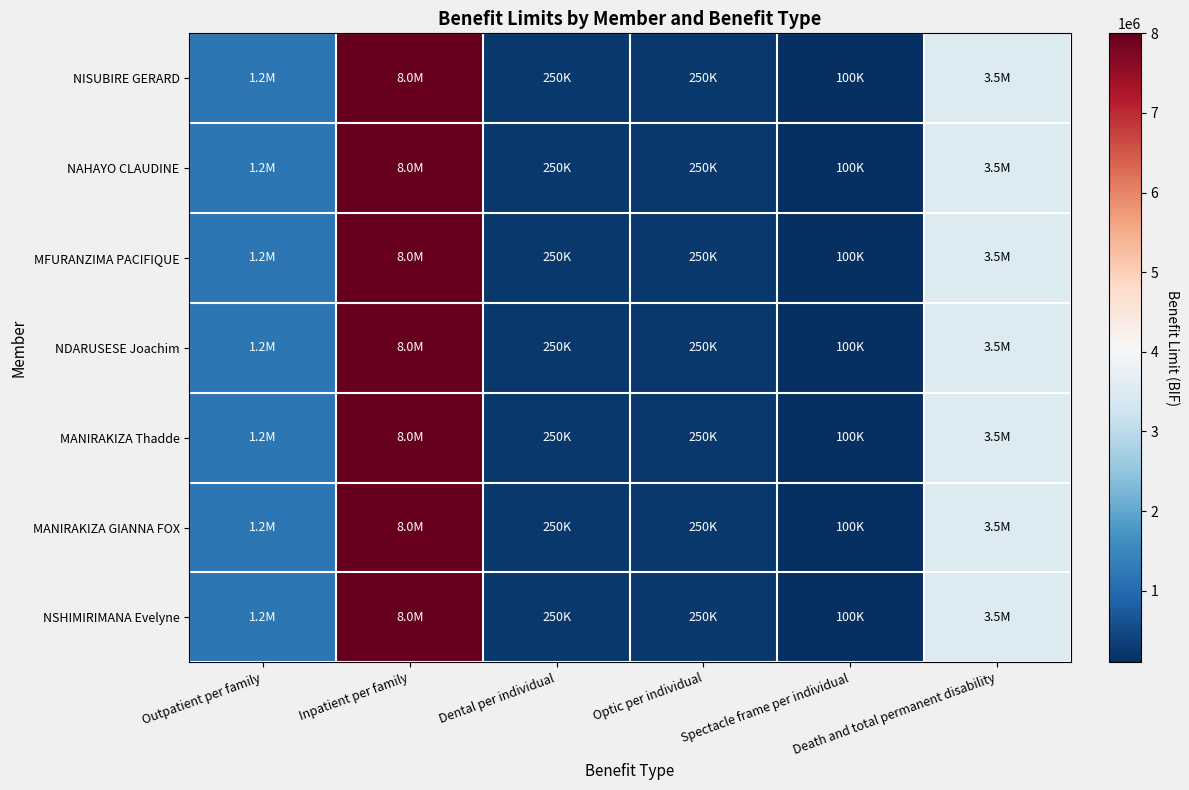

Count the number of data series in this chart.

7